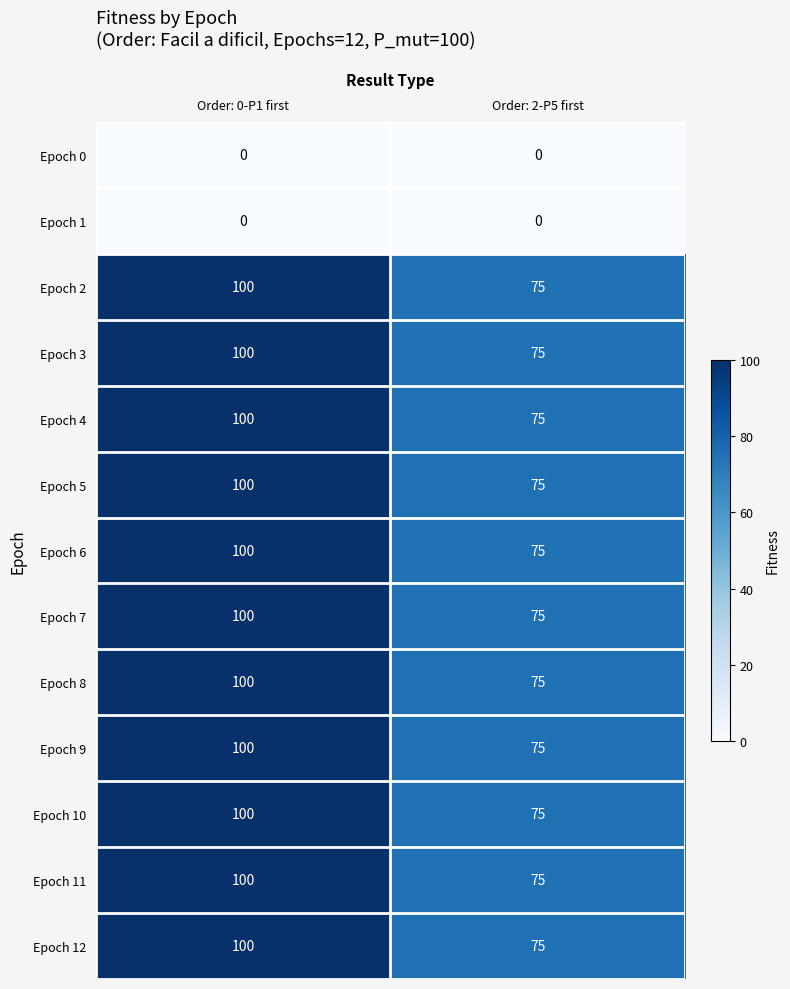

Where is Epoch 3 nearest to the value 87?

Order: 2-P5 first